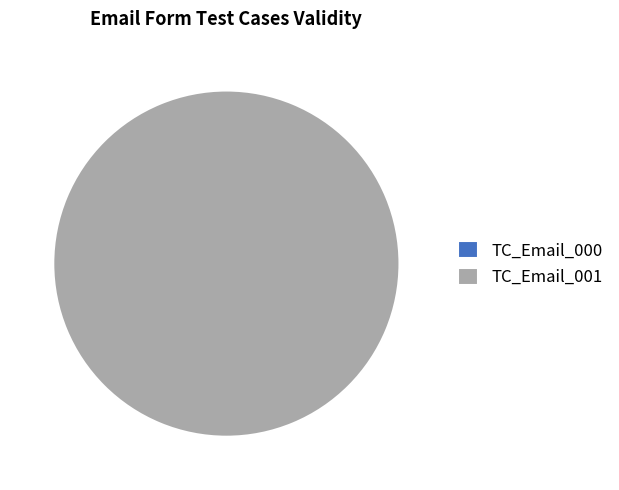

How many segments does this pie chart have?

2